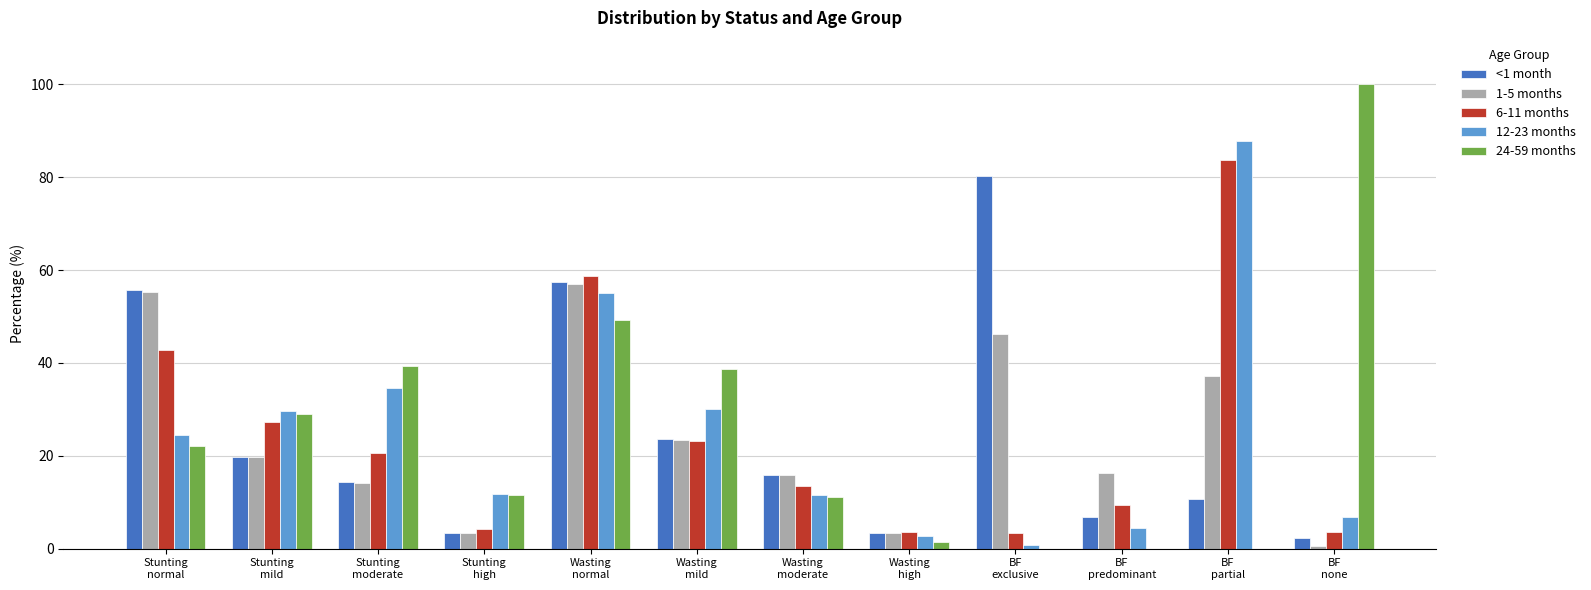

What are all the series names shown in the legend?

<1 month, 1-5 months, 6-11 months, 12-23 months, 24-59 months